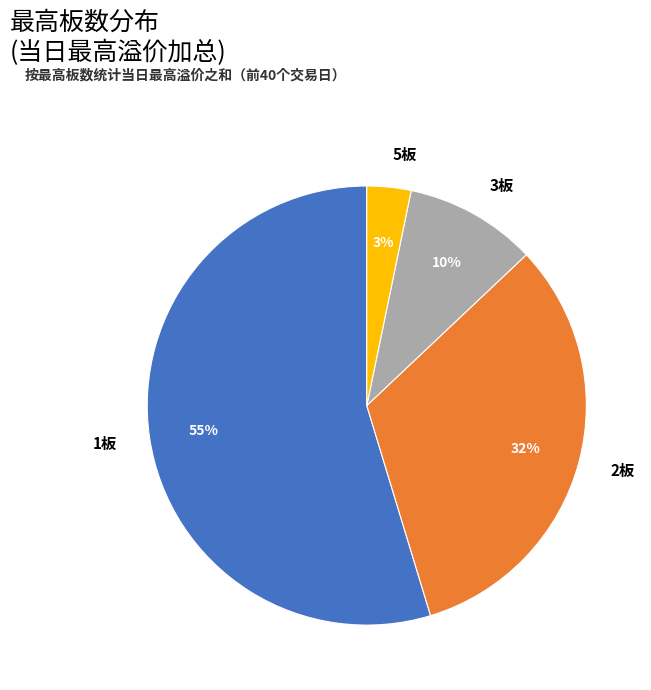

Rank the categories by value from highest to lowest.

1板, 2板, 3板, 5板